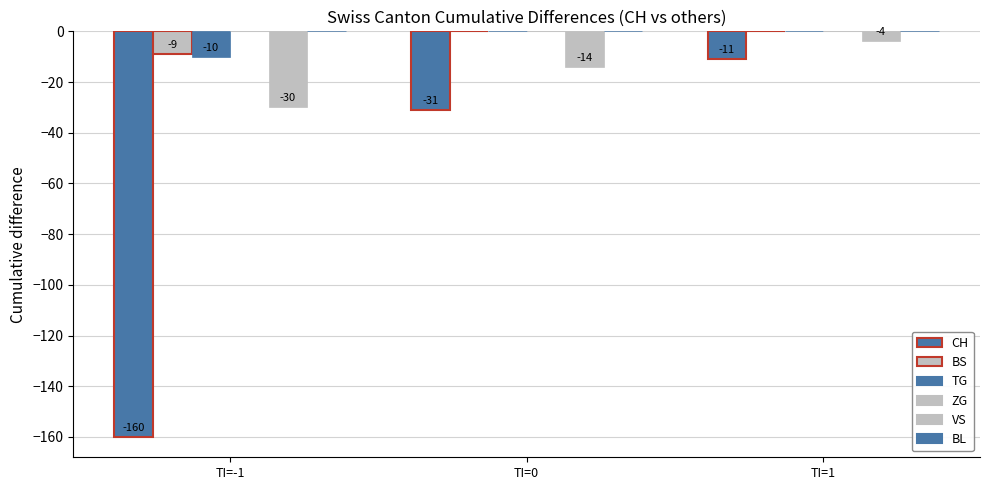

What is the minimum value shown in the chart?

-160